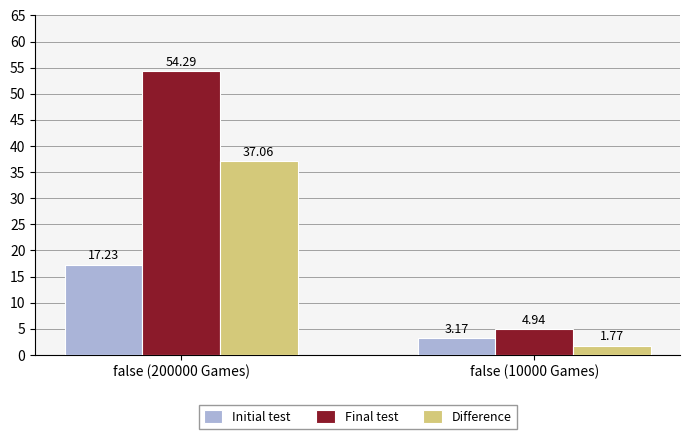

The value of Difference at false (200000 Games) is 37.1. True or false?

True